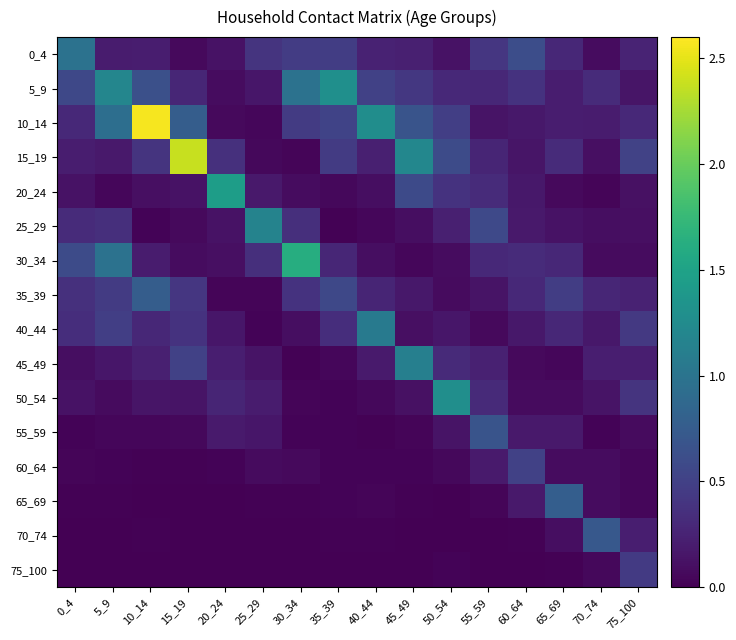

Which series changed the most between 0_4 and 20_24?

20_24